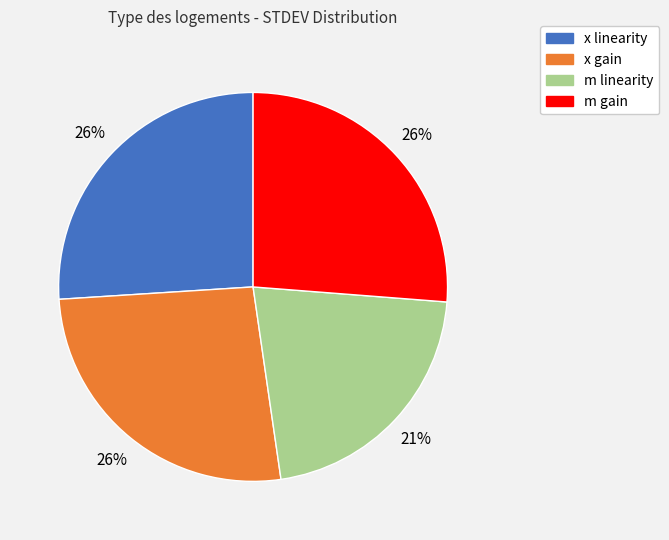

How many segments does this pie chart have?

4